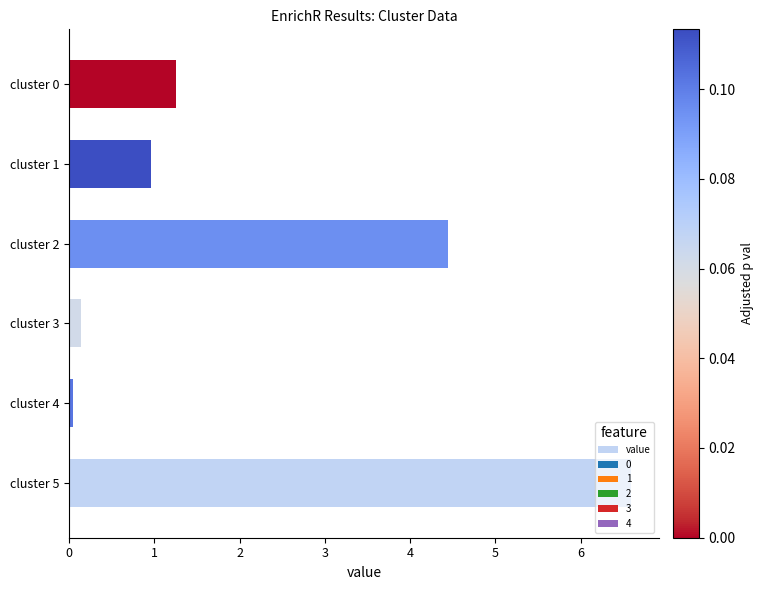

Approximately how many times larger is the value at cluster 2 compared to cluster 5?

0.7